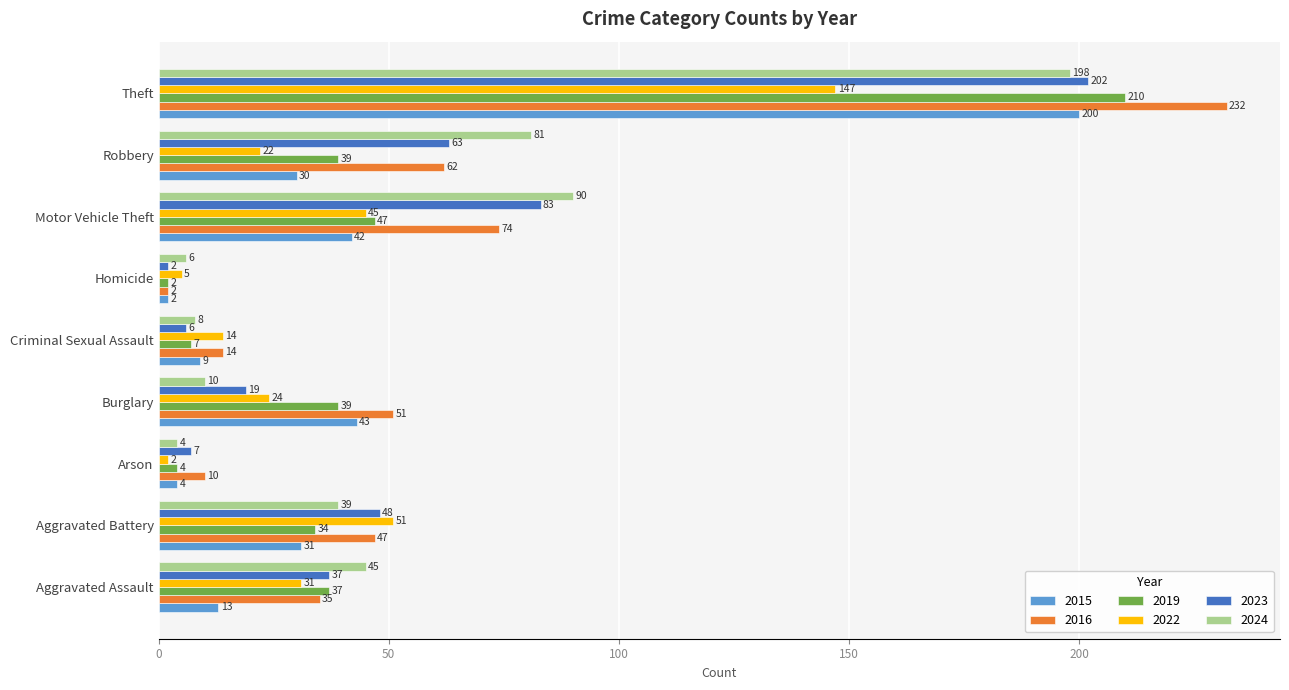

At which label is 2023 closest to 102?

Motor Vehicle Theft